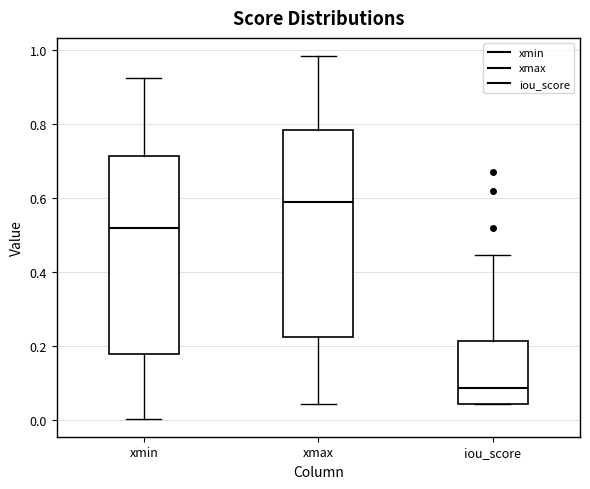

Which box has the lowest median line?

iou_score